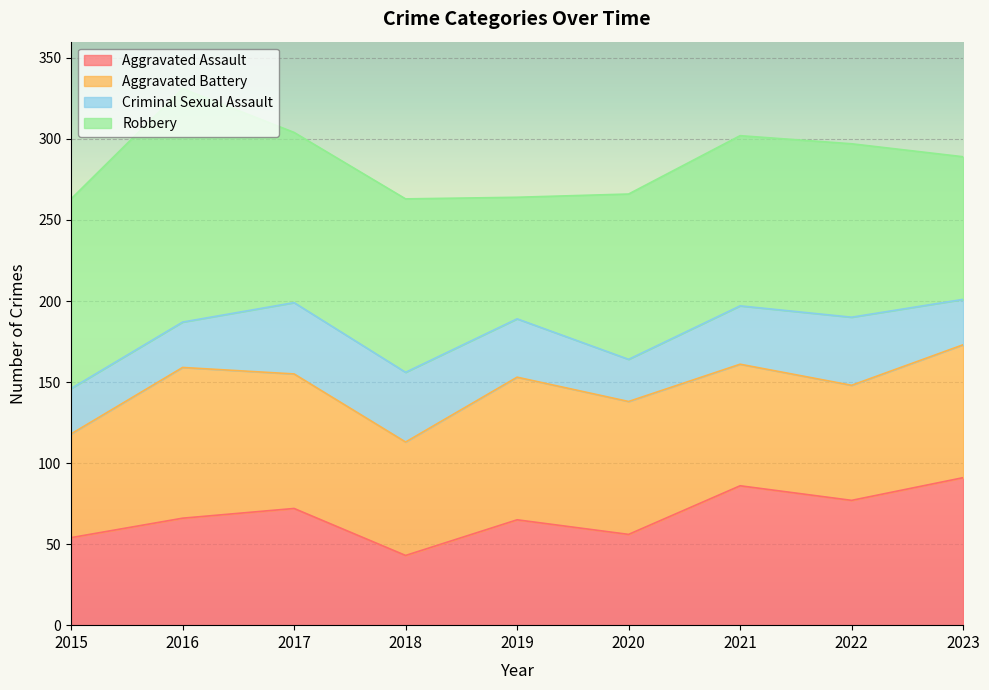

The Aggravated Assault series shows 72 at 2017. True or false?

True